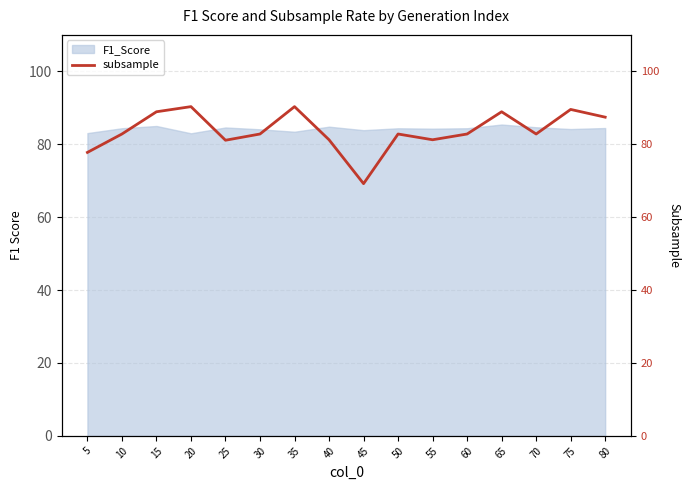

The F1_Score series shows 22.4 at 60. True or false?

False